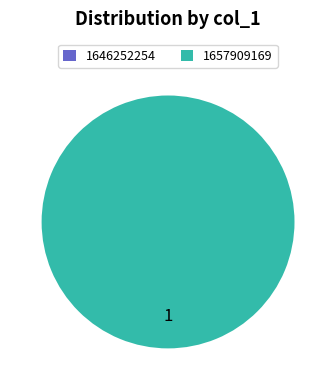

True or false: col_0=1646252254 accounts for 0% of the total.

True